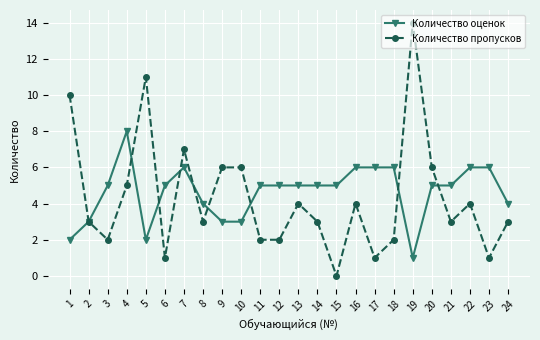

What is the value of the Количество пропусков point at the 19th from the left?

14